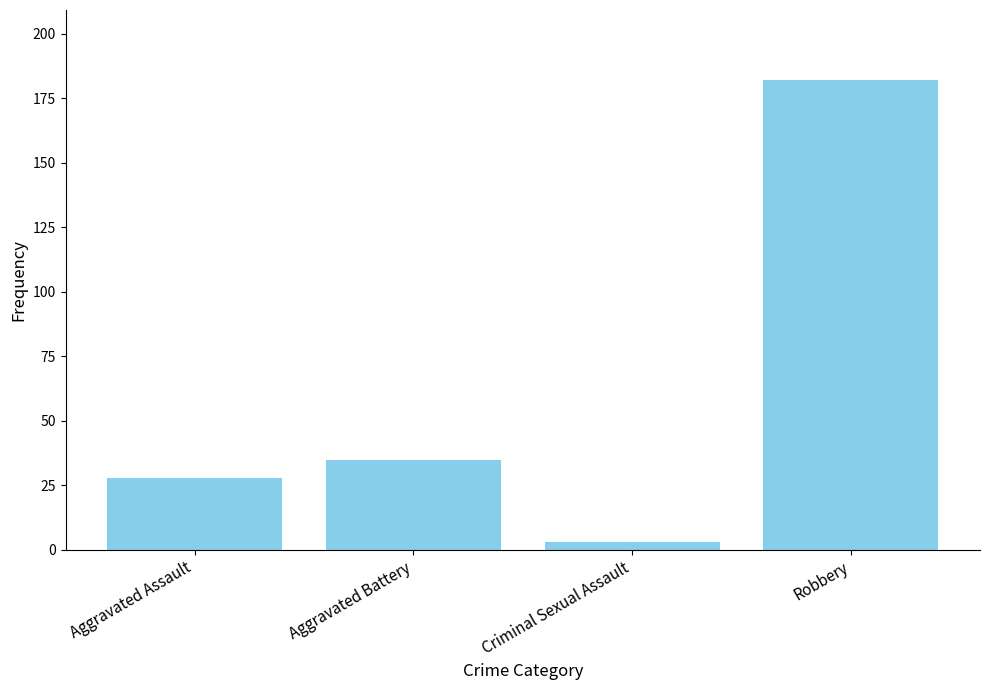

What is the label of the 3rd bar from the left?

Criminal Sexual Assault